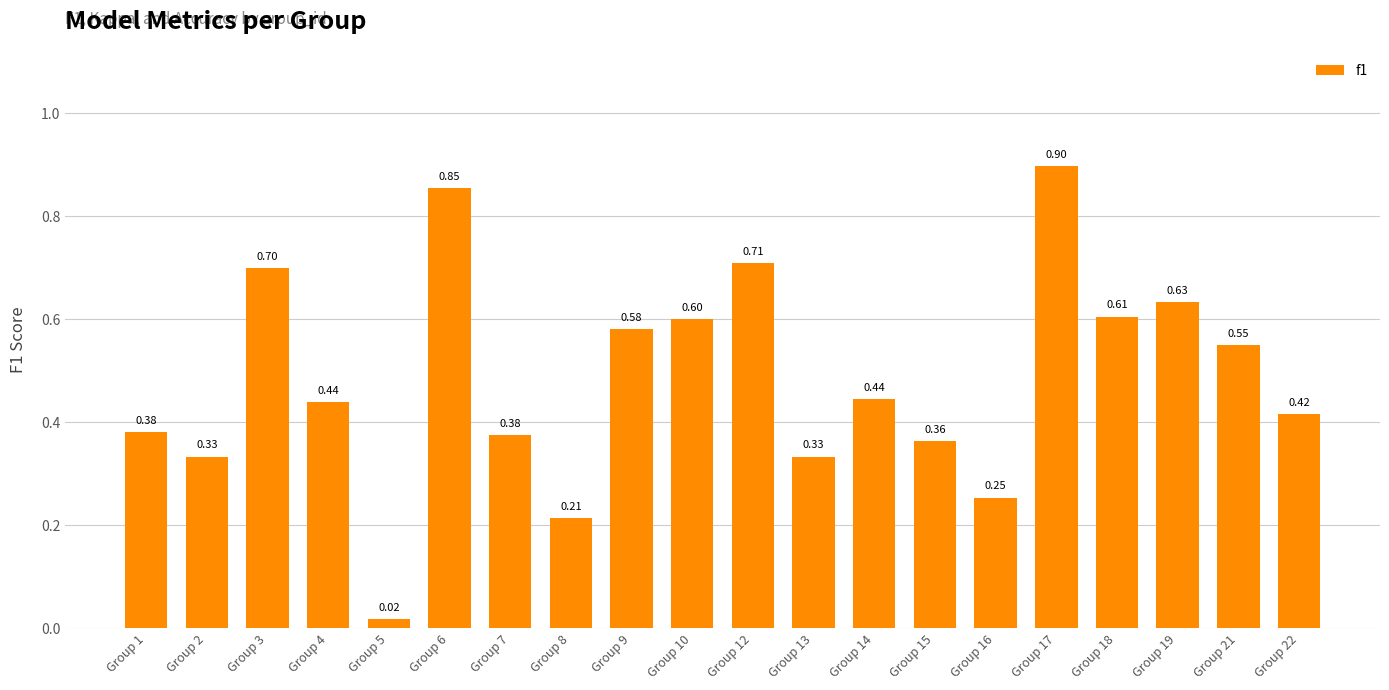

Is it true that the value at Group 2 is 0.1?

False